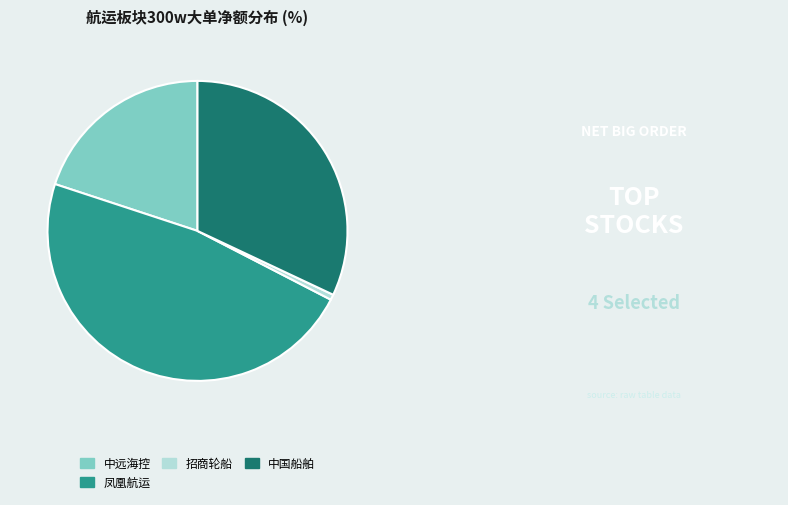

Count the number of slices in the pie.

4